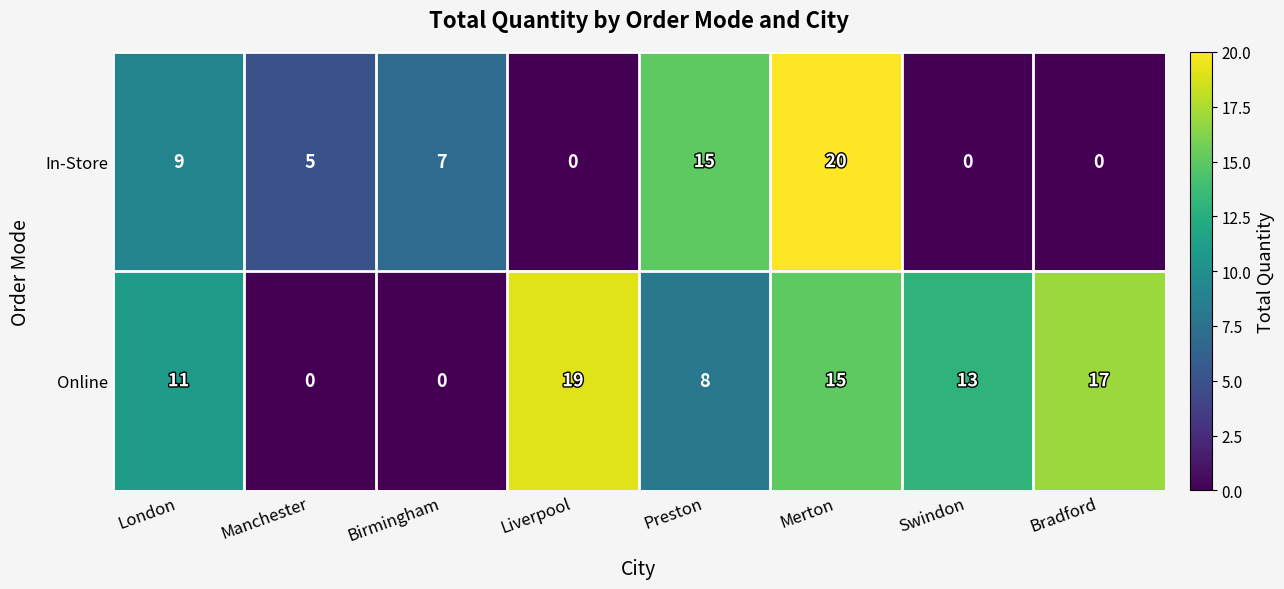

Read the Online value at London, to the nearest 10.

10